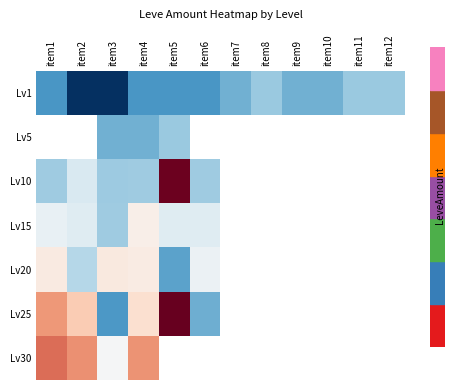

What is the greatest value displayed?

534.0